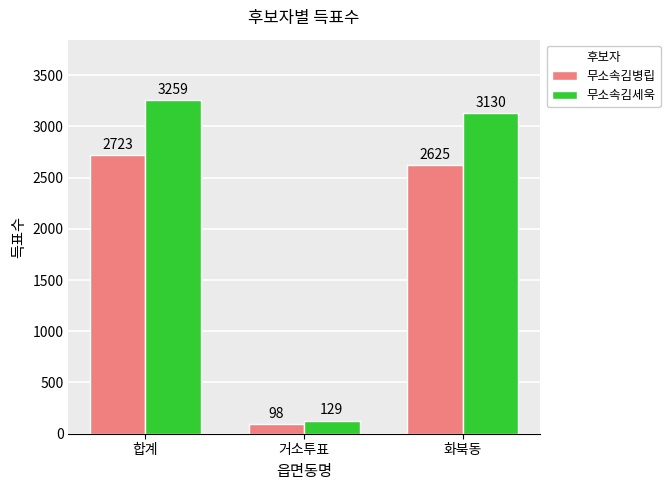

List the labels in order of 무소속김병립 value, smallest first.

거소투표, 화북동, 합계